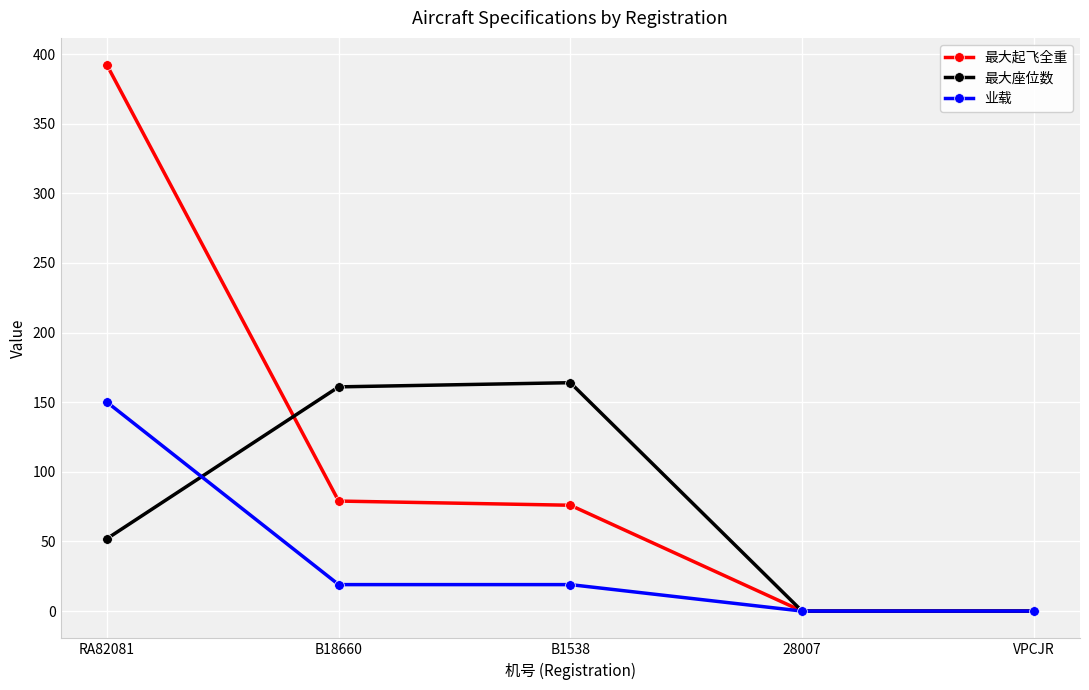

Is it true that 最大座位数 equals 292 at B1538?

False